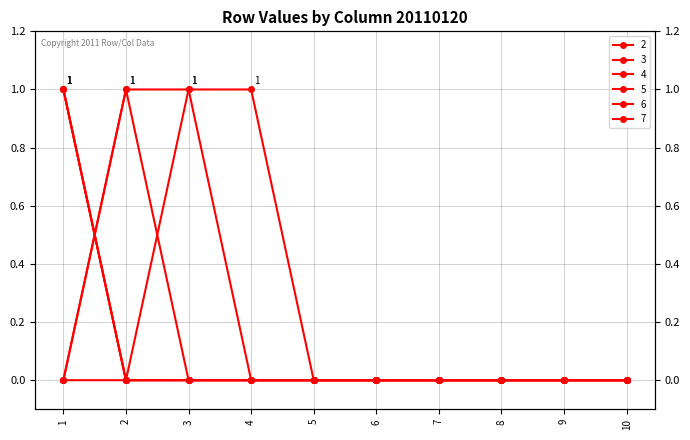

At how many categories does at least one series exceed 0?

4